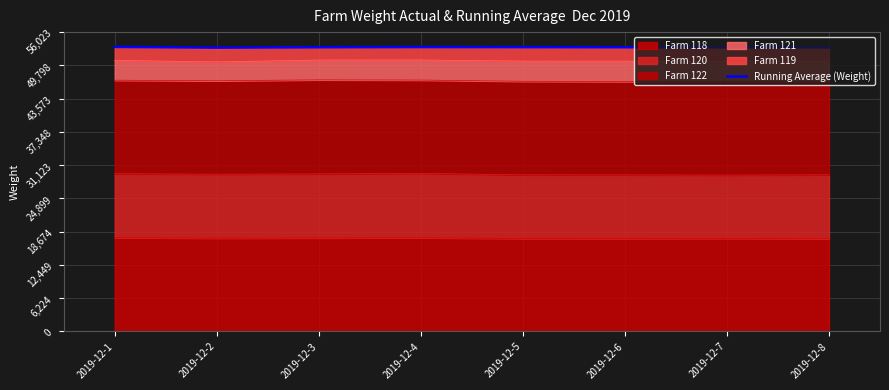

How many lines are shown in the chart?

1